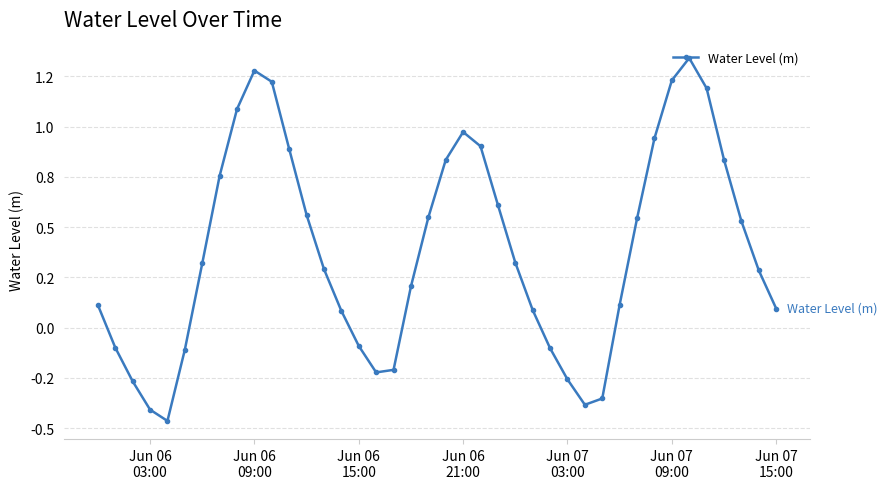

Does the chart have visible grid lines?

Yes